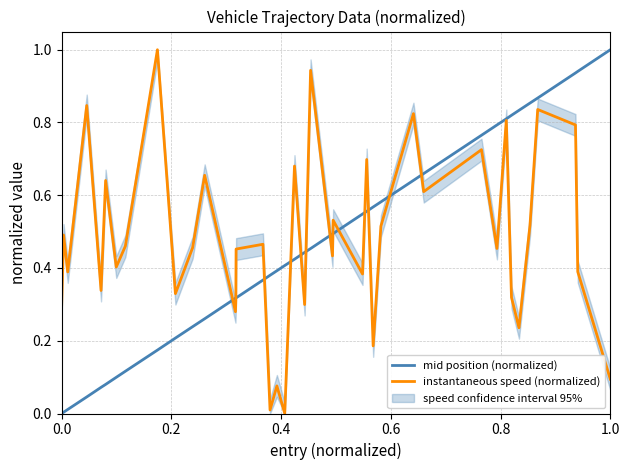

What is the maximum value for instantaneous speed (normalized)?

1.0